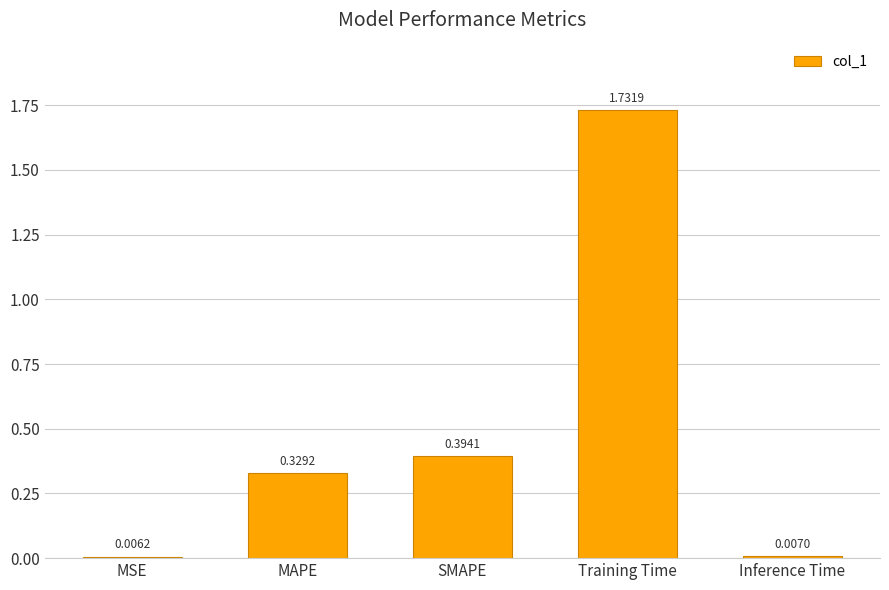

Count the number of data series in this chart.

1